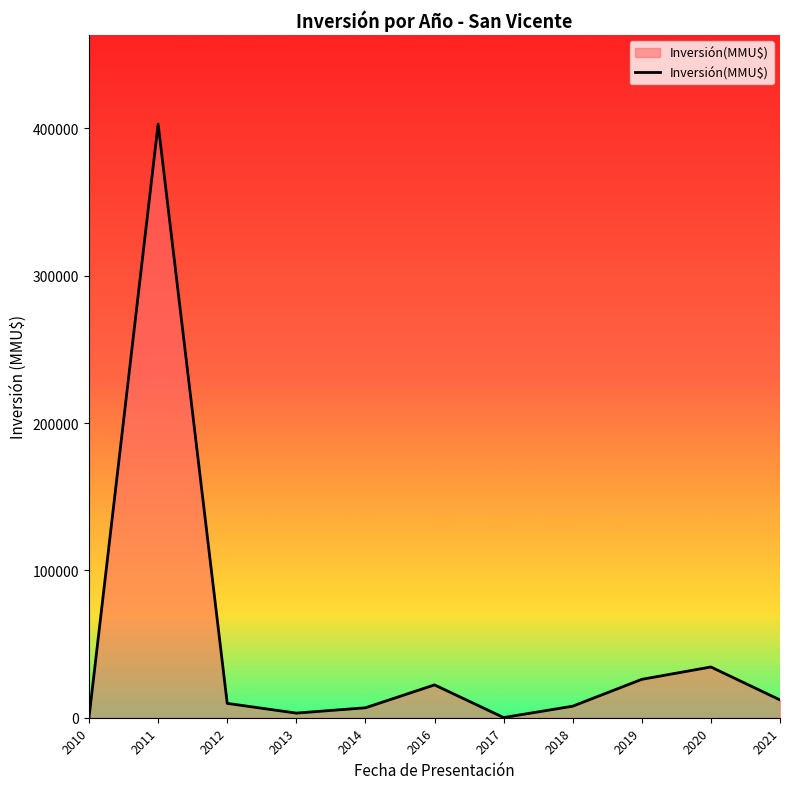

Does the chart display data point markers on the line(s)?

No